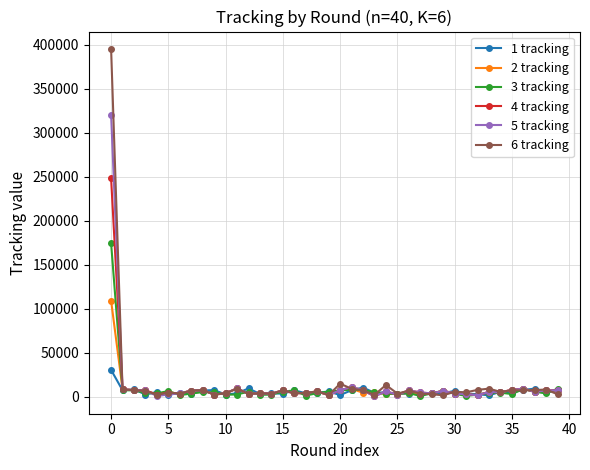

True or false: 2 tracking and 3 tracking cross at least once.

True